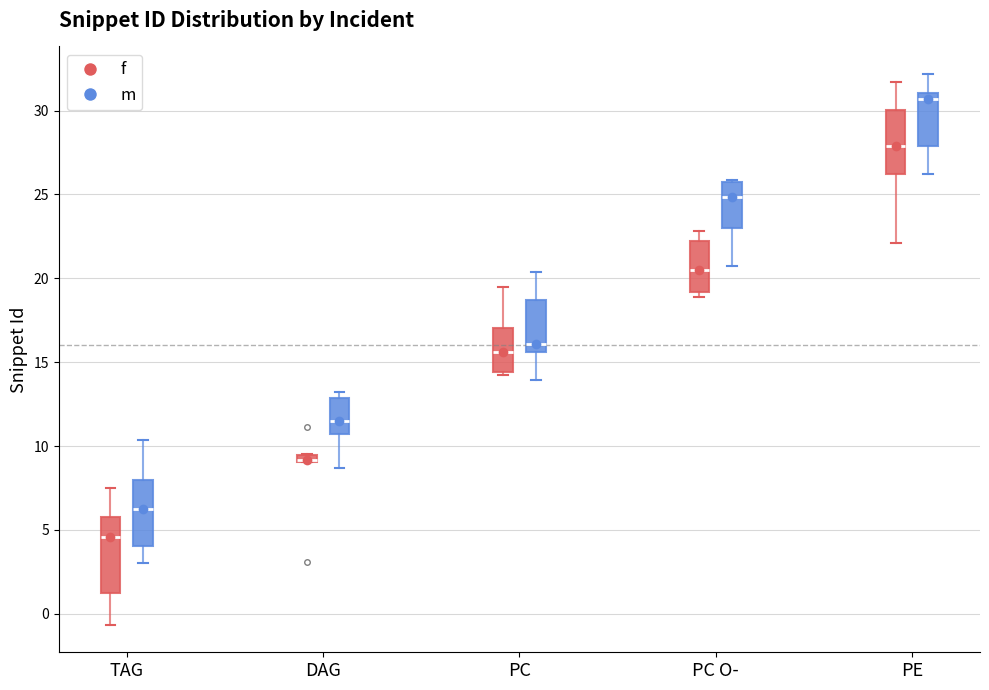

Where is the upper edge of the box for PC O- (f) on the y-axis? The values are not printed on the chart, so give them approximately, as read against the axis.

22.0